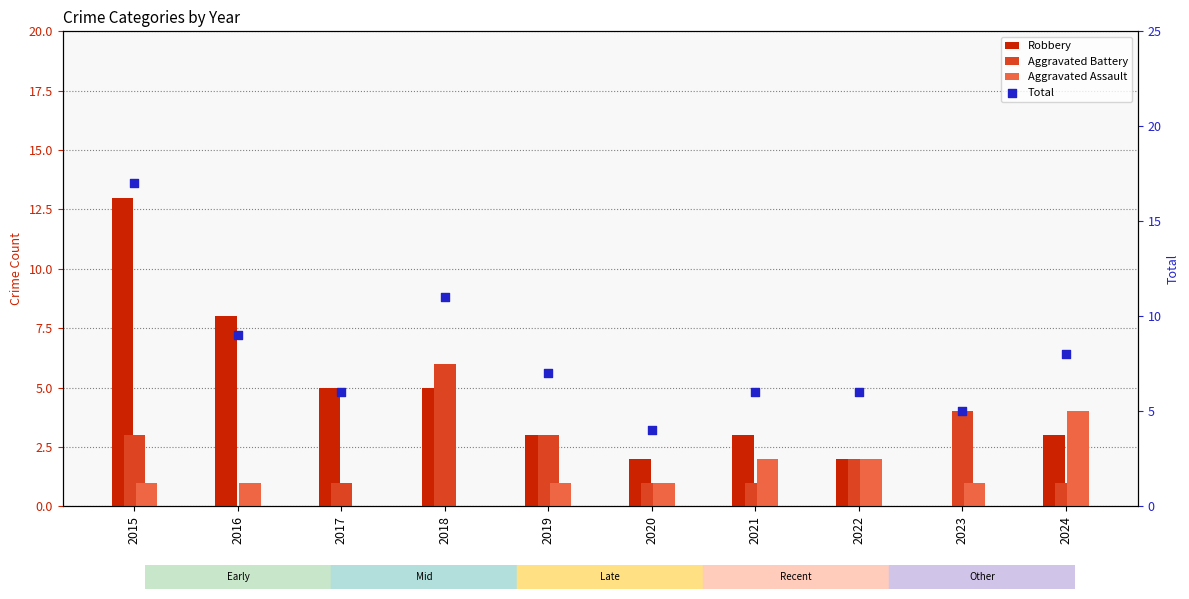

At how many categories does at least one series exceed 8?

3